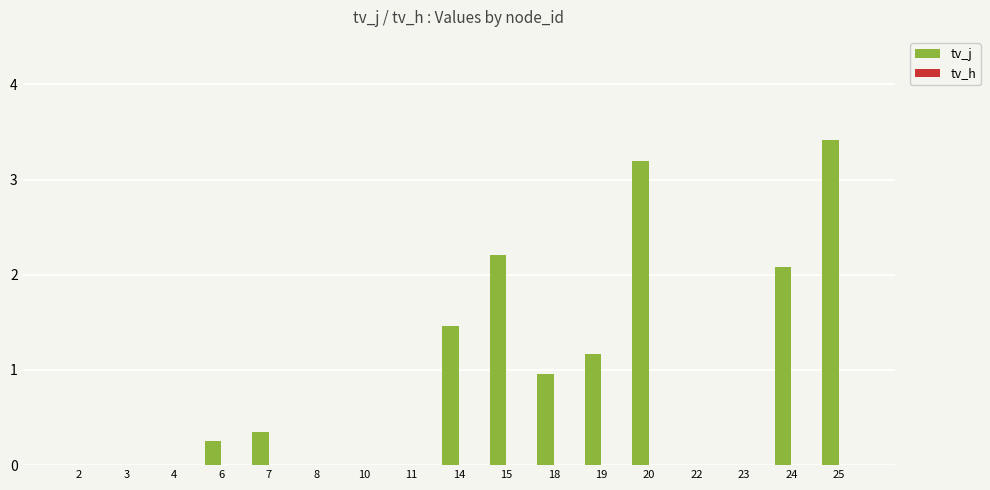

Between 19 and 4, which is larger?

19